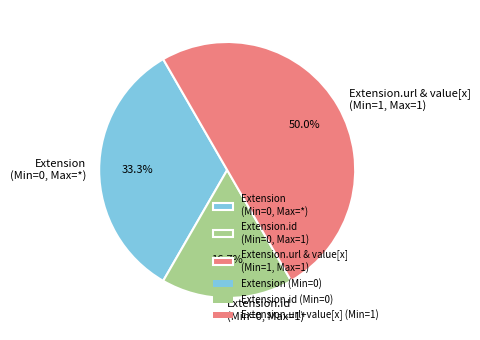

Is the sum of Extension.id (Min=0, Max=1) and Extension.url & value[x] (Min=1, Max=1) greater than half?

Yes